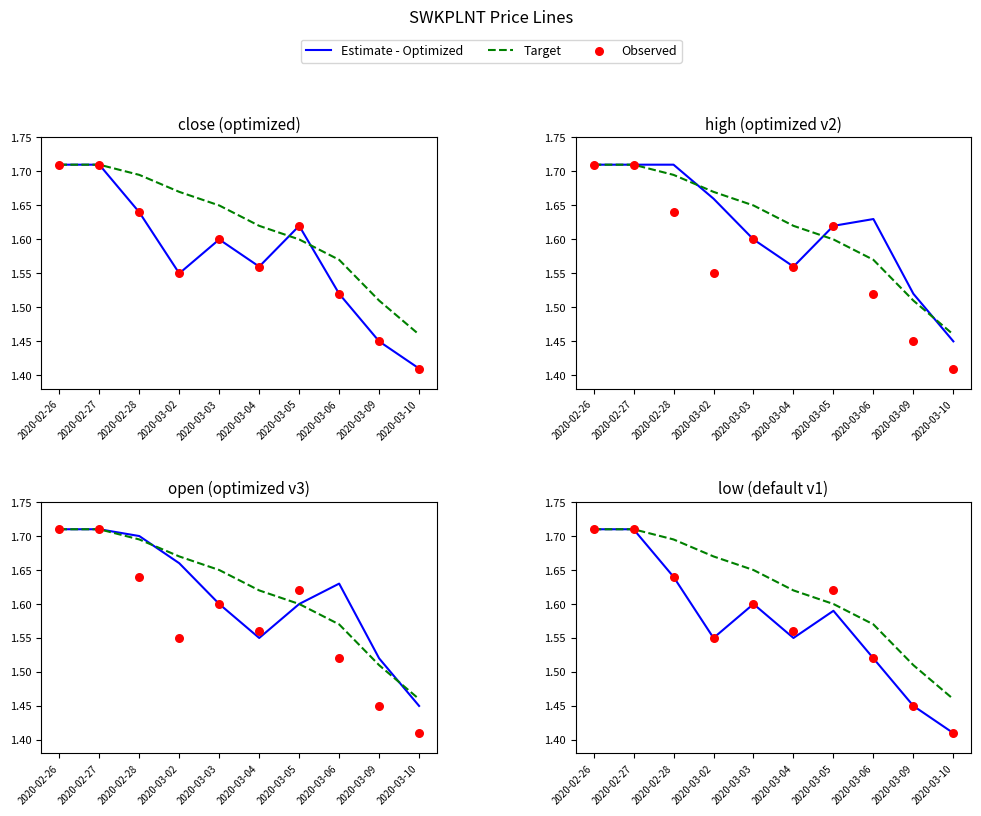

Is the value of Target at 2020-03-04 greater than the value of Observed at 2020-03-05?

No